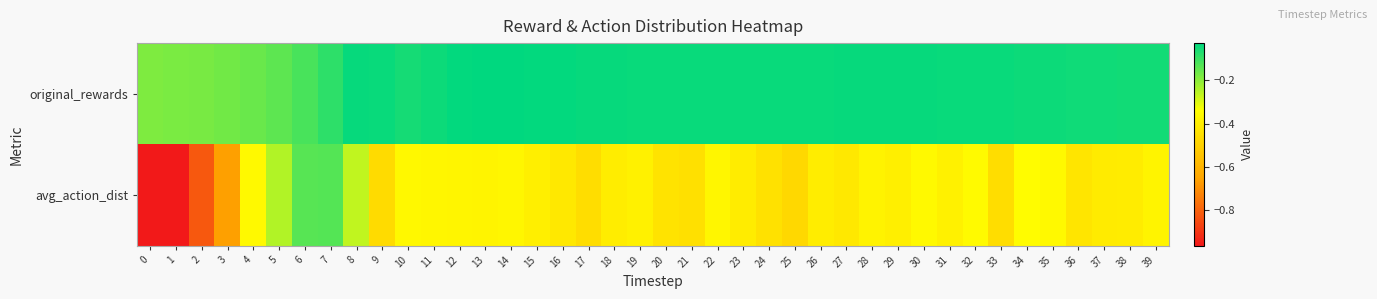

Reading right to left, list all the values displayed in this chart.

original_rewards: 39=-0.1	38=-0.1	37=-0.0	36=-0.0	35=-0.0	34=-0.0	33=-0.0	32=-0.0	31=-0.0	30=-0.0	29=-0.0	28=-0.0	27=-0.0	26=-0.0	25=-0.0	24=-0.0	23=-0.0	22=-0.0	21=-0.0	20=-0.0	19=-0.0	18=-0.0	17=-0.0	16=-0.0	15=-0.0	14=-0.0	13=-0.0	12=-0.0	11=-0.0	10=-0.1	9=-0.0	8=-0.0	7=-0.1	6=-0.1	5=-0.1	4=-0.2	3=-0.2	2=-0.2	1=-0.2	0=-0.2
avg_action_dist: 39=-0.4	38=-0.4	37=-0.4	36=-0.4	35=-0.4	34=-0.3	33=-0.5	32=-0.4	31=-0.4	30=-0.4	29=-0.4	28=-0.4	27=-0.4	26=-0.4	25=-0.5	24=-0.4	23=-0.4	22=-0.4	21=-0.4	20=-0.4	19=-0.4	18=-0.4	17=-0.5	16=-0.4	15=-0.4	14=-0.4	13=-0.4	12=-0.4	11=-0.4	10=-0.4	9=-0.5	8=-0.3	7=-0.1	6=-0.1	5=-0.2	4=-0.4	3=-0.7	2=-0.8	1=-1.0	0=-1.0